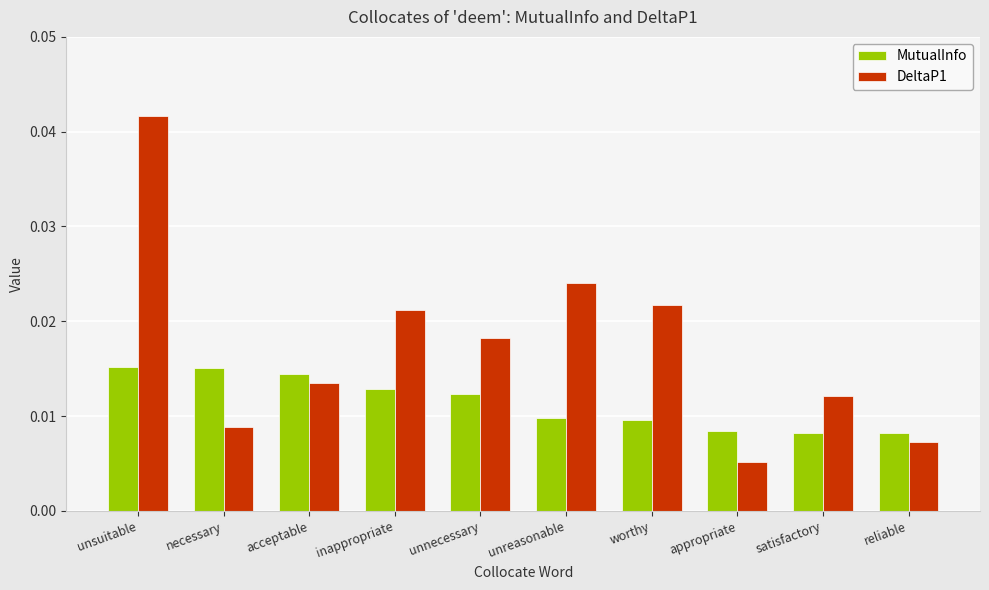

Which series has the widest spread of values?

DeltaP1